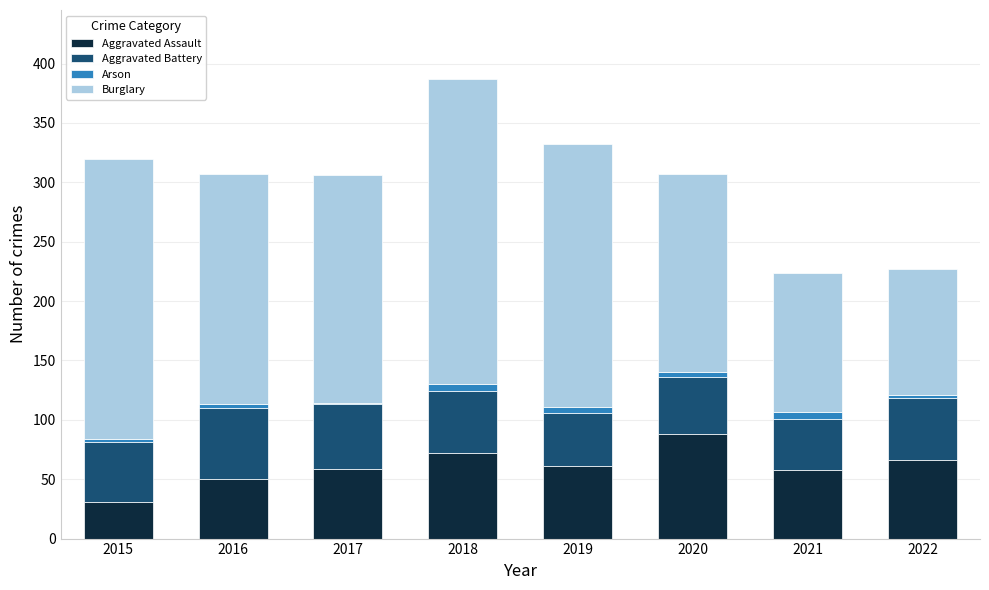

The value of Aggravated Assault at 2017 is 104. True or false?

False